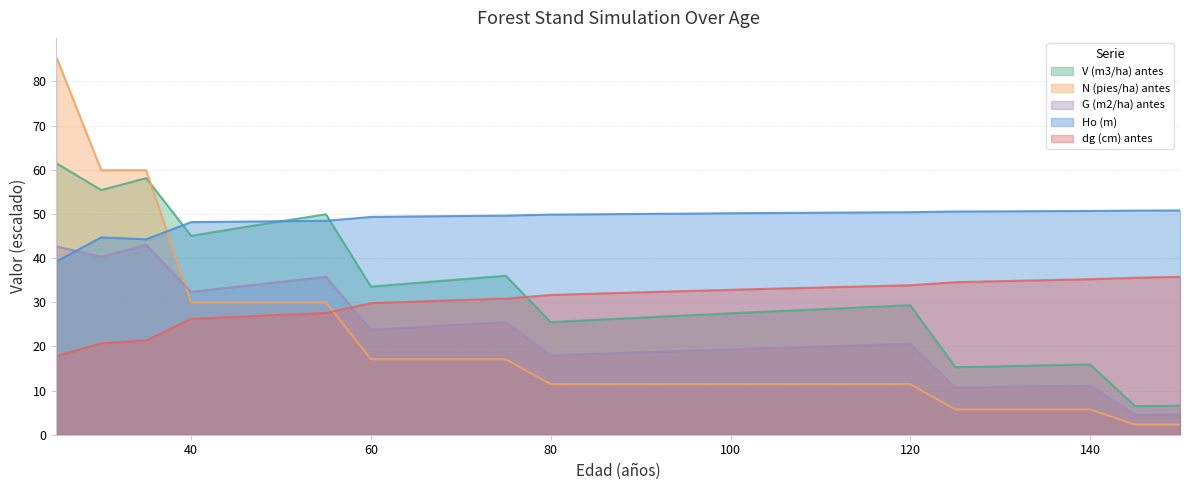

What is the value of the V (m3/ha) antes point at the 3rd from the left?

58.1